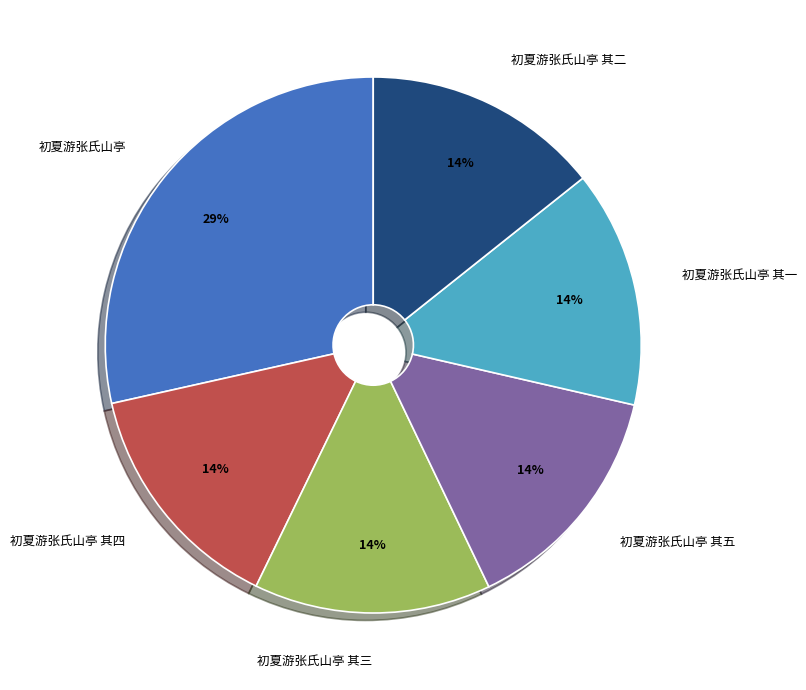

Which slice is the largest?

初夏游张氏山亭